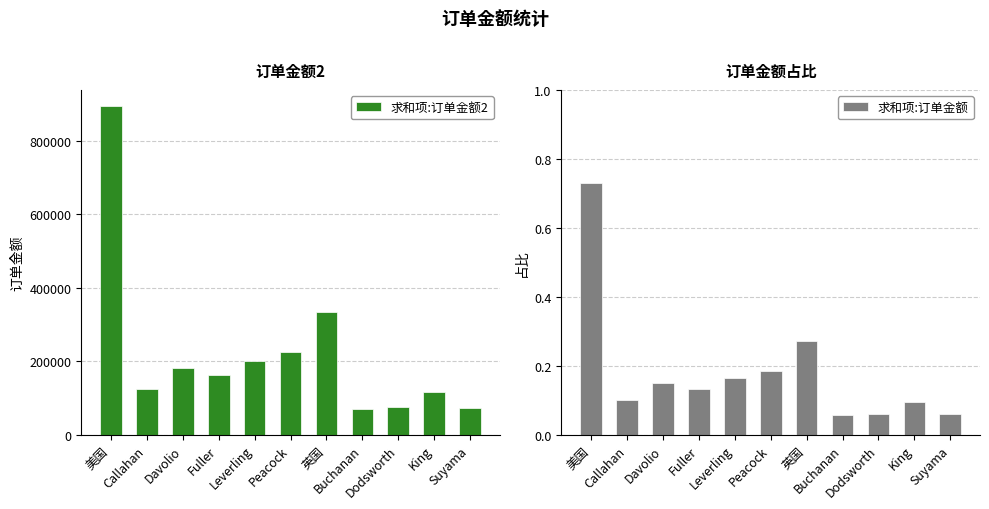

The value of 求和项:订单金额 at Peacock is 0.2. True or false?

True